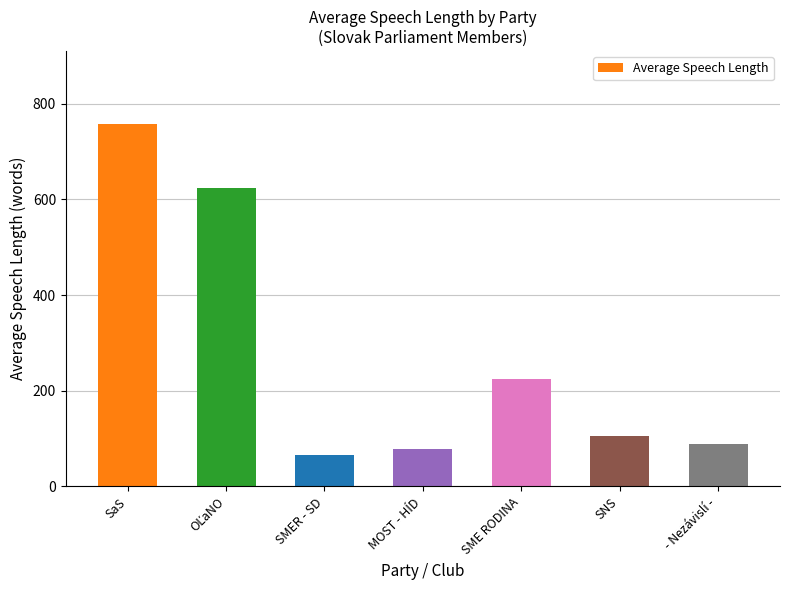

How many series are shown in this chart?

1